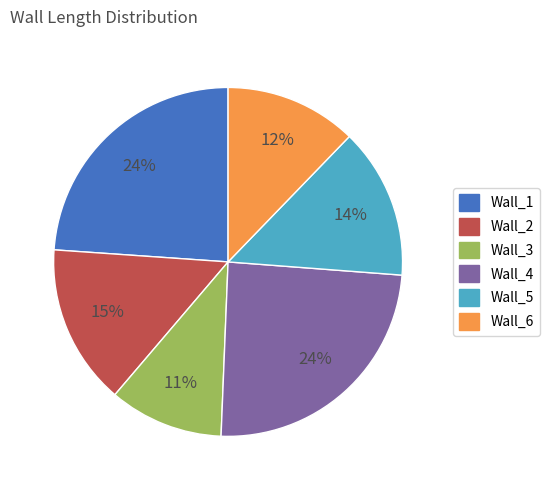

Is it true that Wall_4 is 24% of the pie?

True